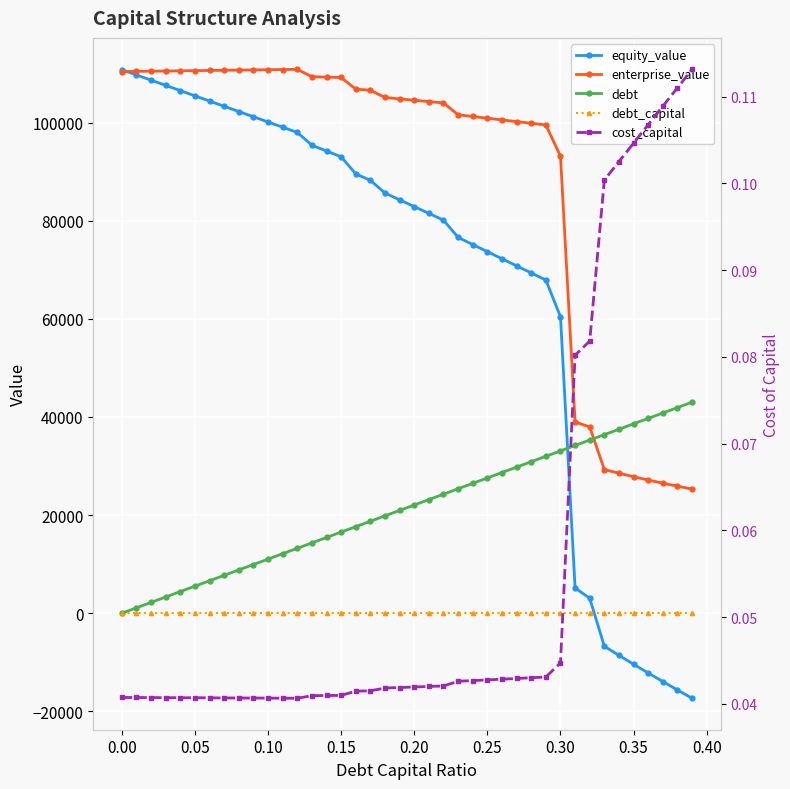

How many cost_capital values are between 0 and 1?

40